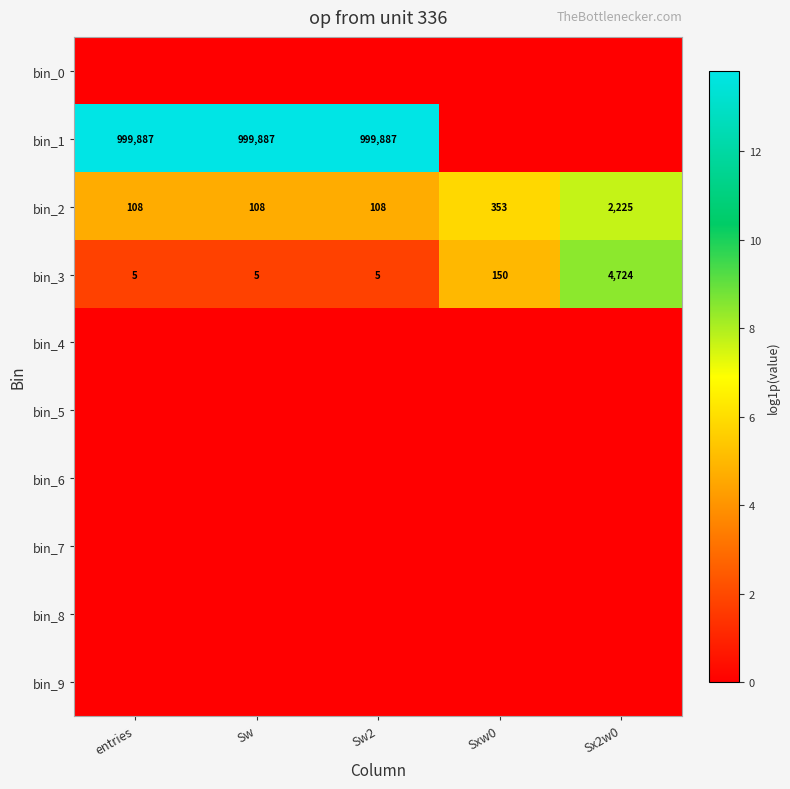

How many data points does each series have?

5